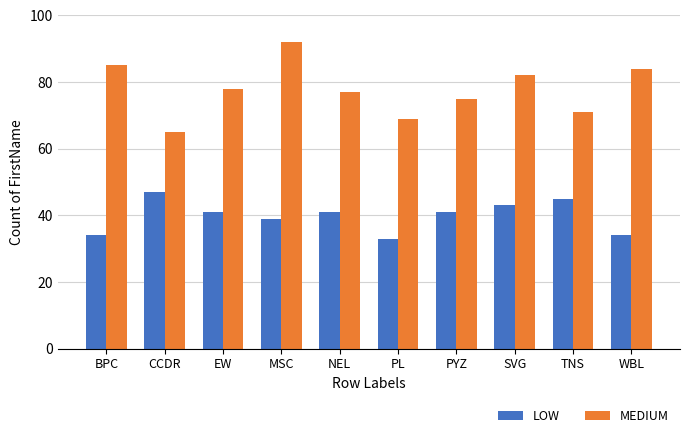

True or false: LOW has a value of 41 at PYZ.

True